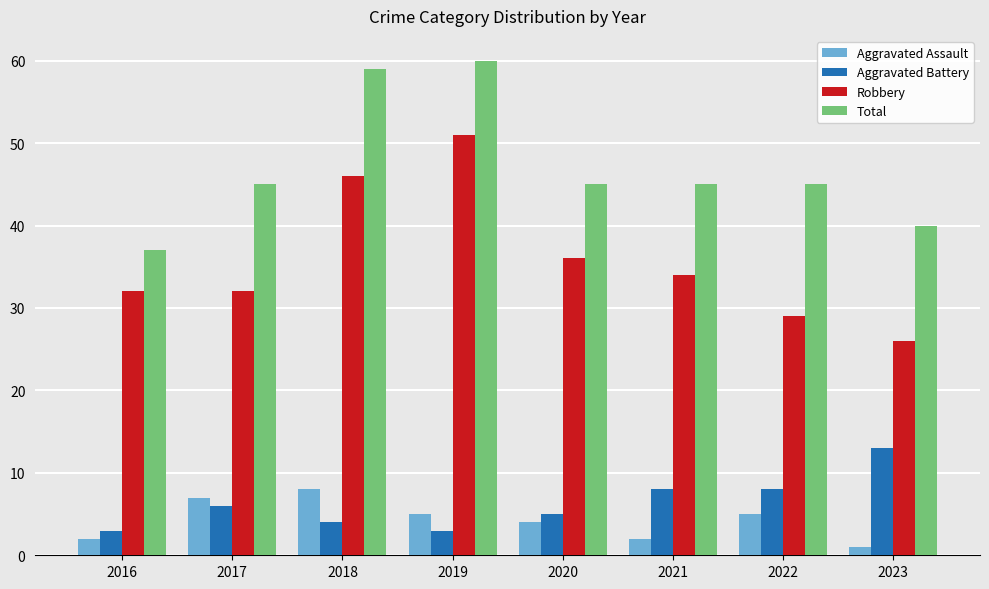

Which category has the highest value in the Aggravated Battery series?

2023